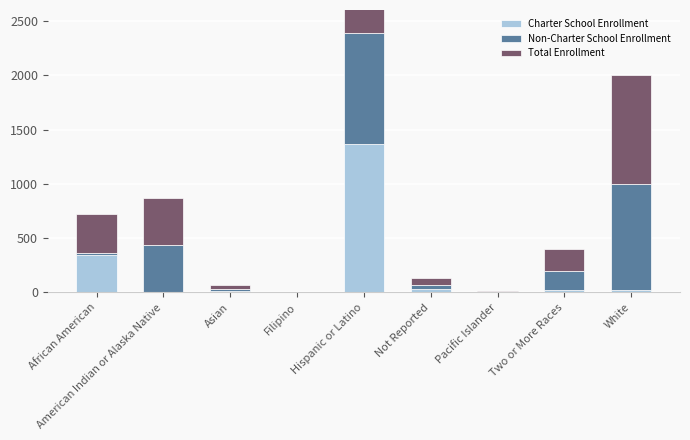

What is the difference between the Total Enrollment values at Pacific Islander and Not Reported?

58